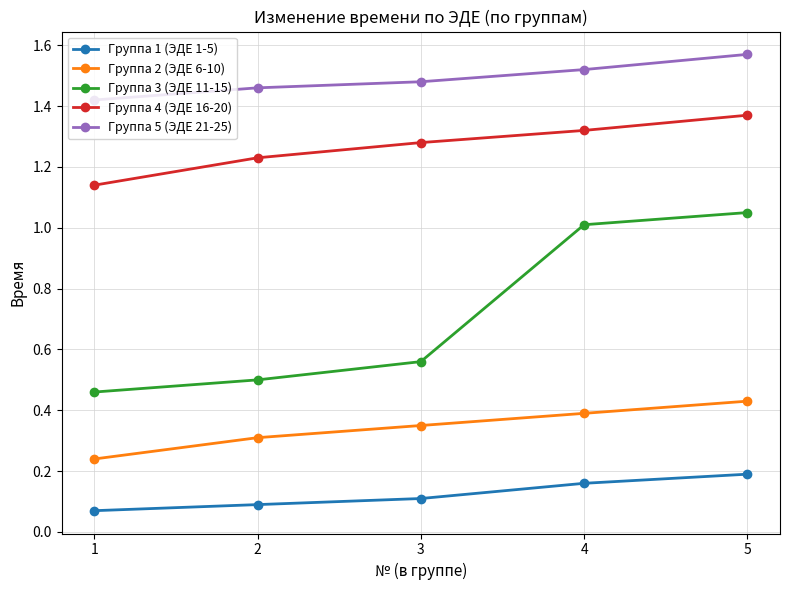

At which label is Группа 1 (ЭДЕ 1-5) closest to 0?

1